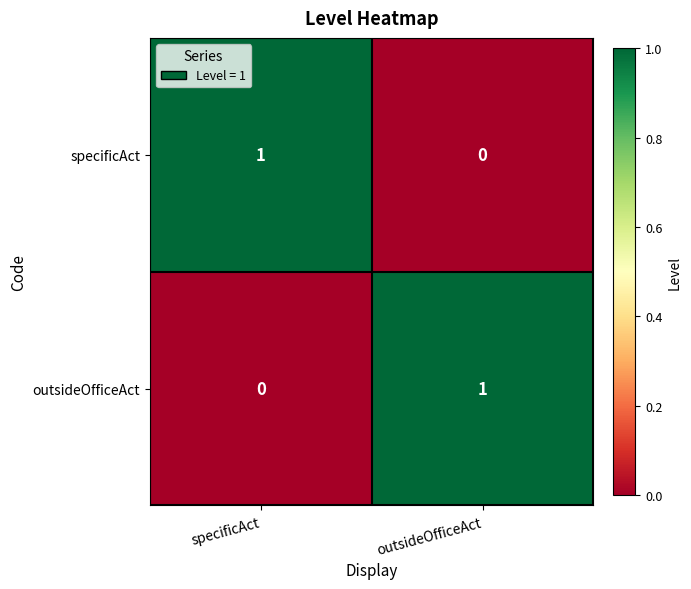

Is the value of specificAct at outsideOfficeAct greater than the value of outsideOfficeAct at outsideOfficeAct?

No